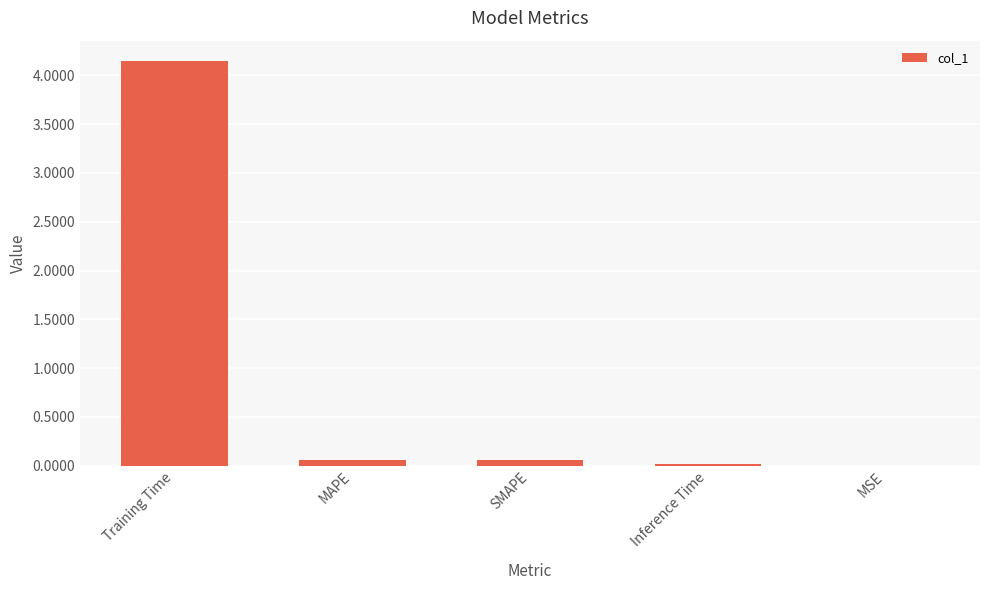

What is the sum of all values?

4.3